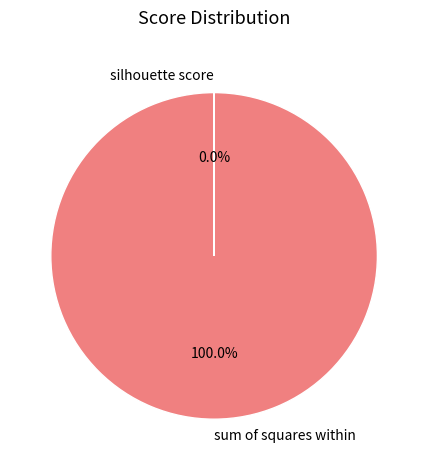

To the nearest percent, what percentage of the pie is sum of squares within?

100%